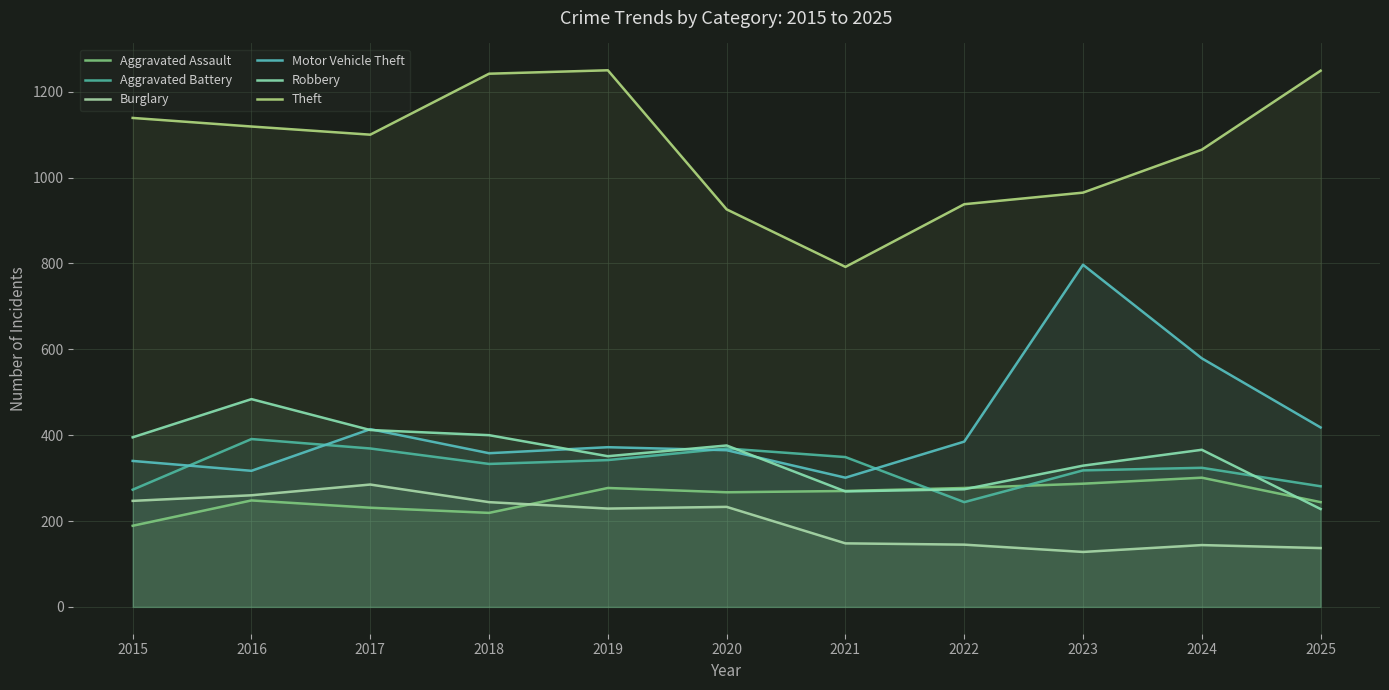

What is the average value of the Burglary series?

200